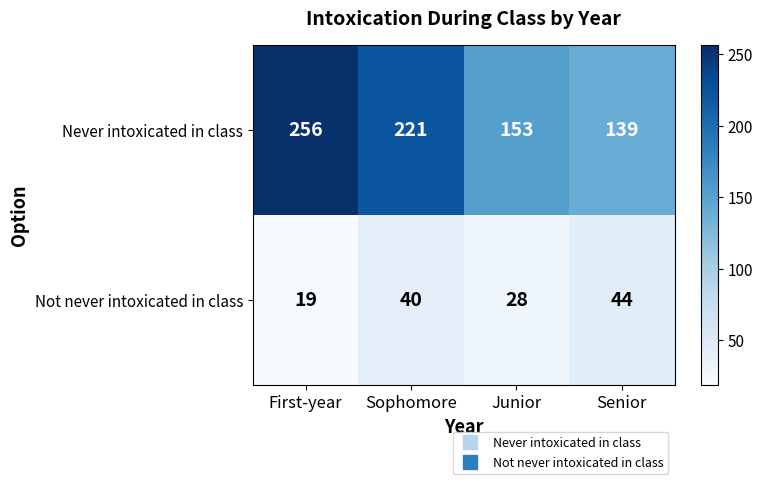

List the series in order of their peak value, highest first.

Never intoxicated in class, Not never intoxicated in class